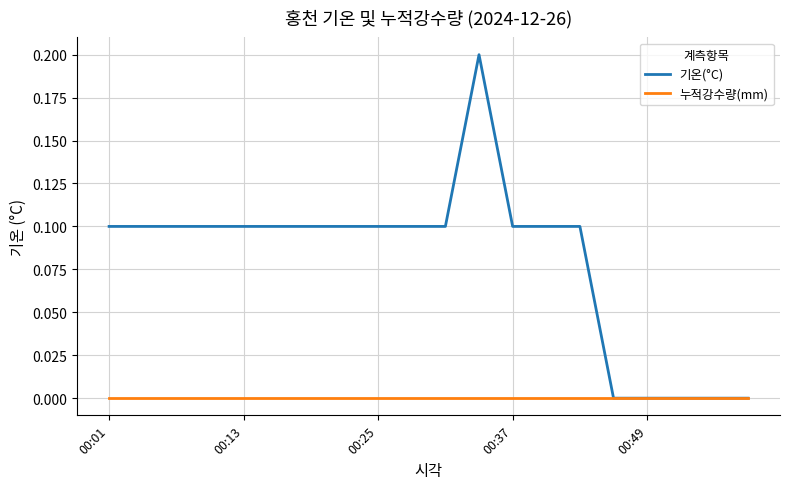

How many distinct data groups are displayed?

2